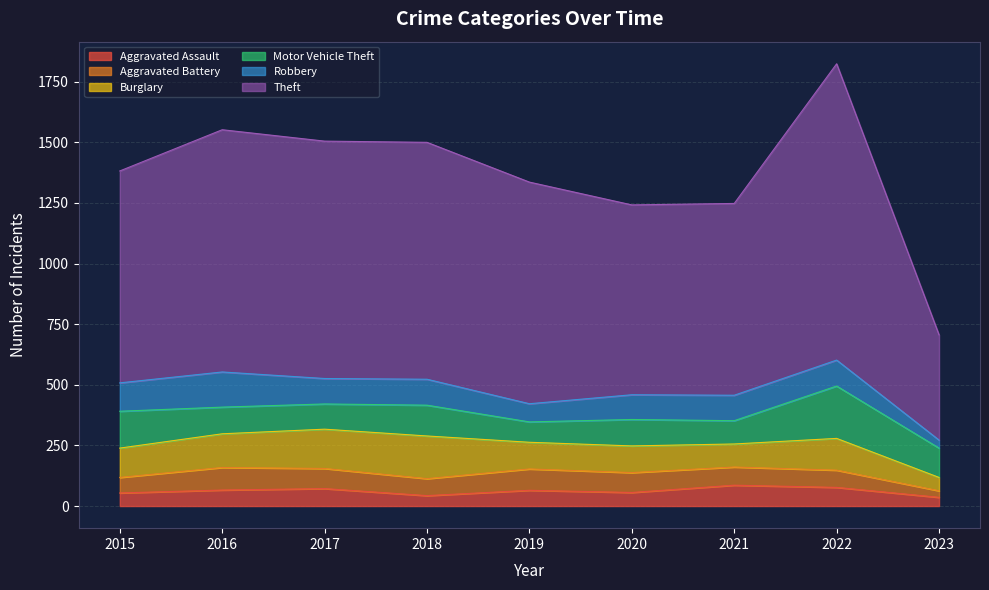

What is the spread (max minus min) of values at 2017?

907